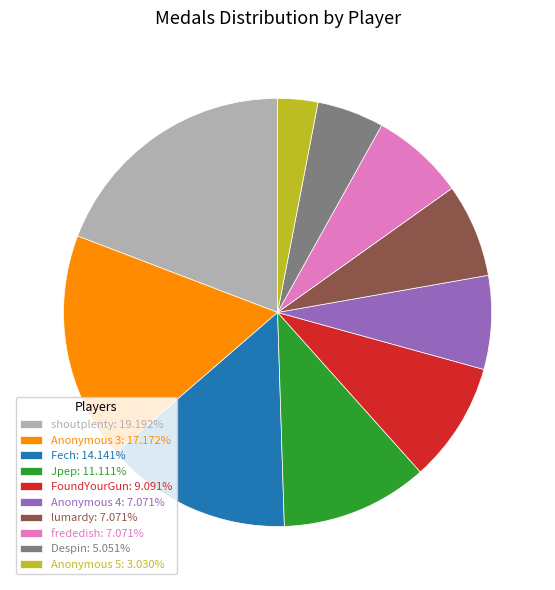

Do FoundYourGun: 9.091% and shoutplenty: 19.192% together represent more than half of the pie?

No